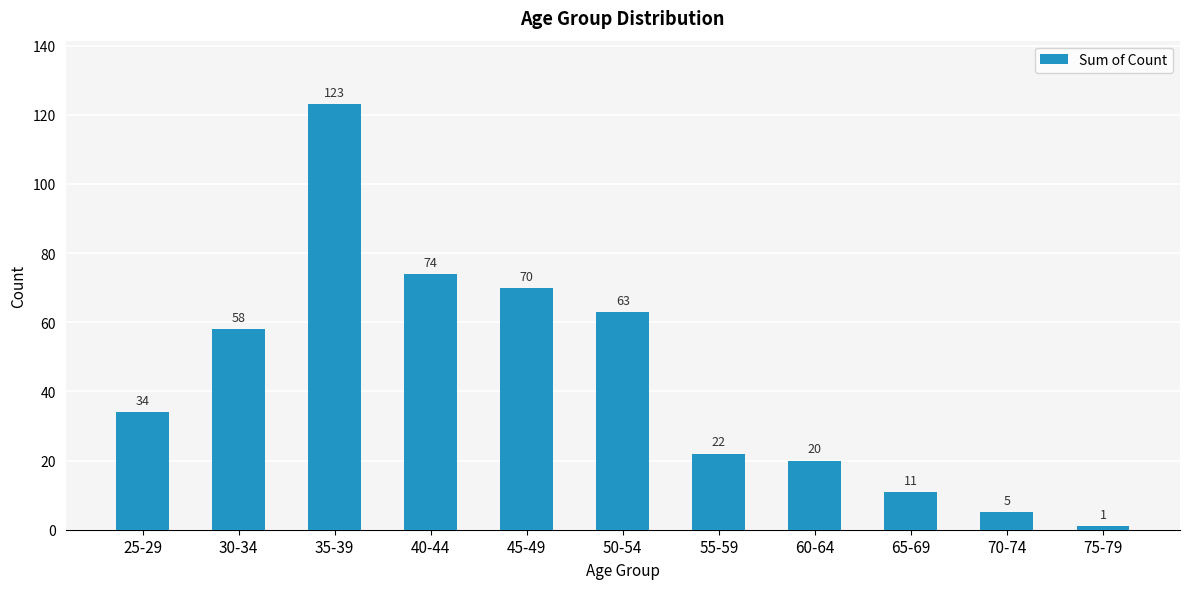

What is the ratio of the value at 75-79 to the value at 70-74?

0.2